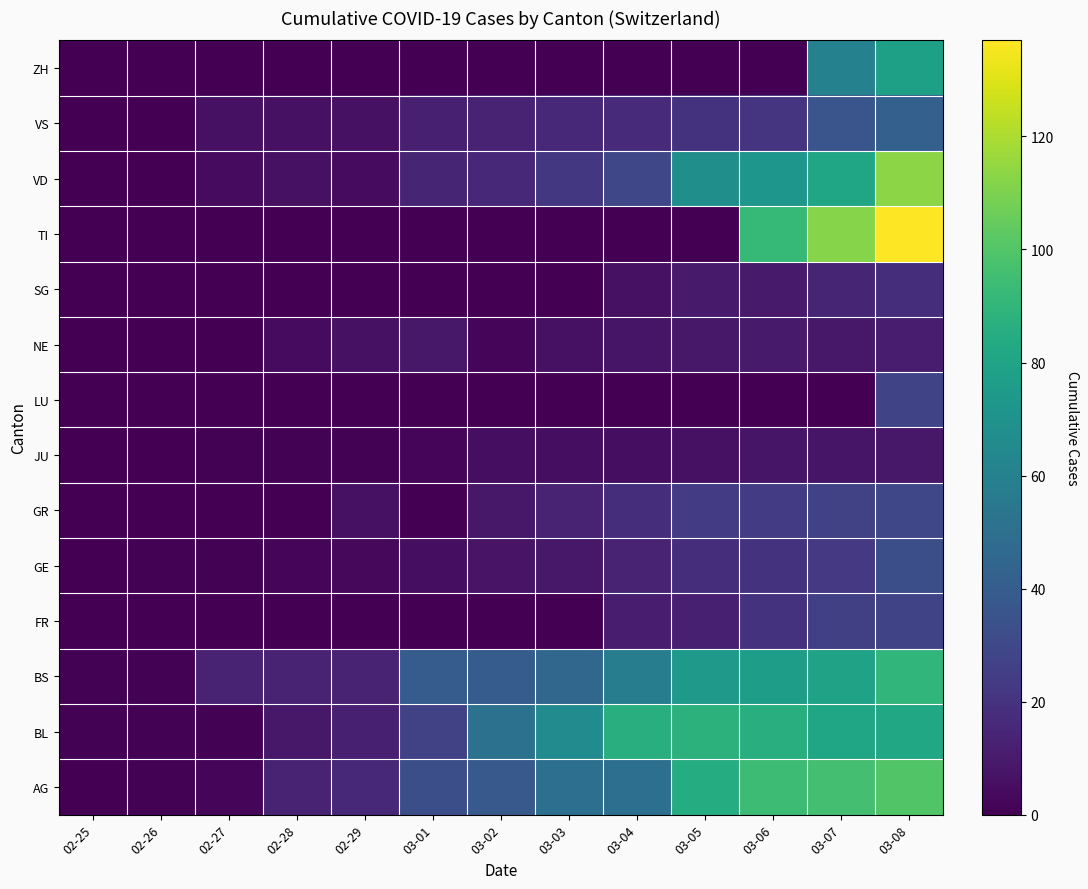

How many distinct data groups are displayed?

14